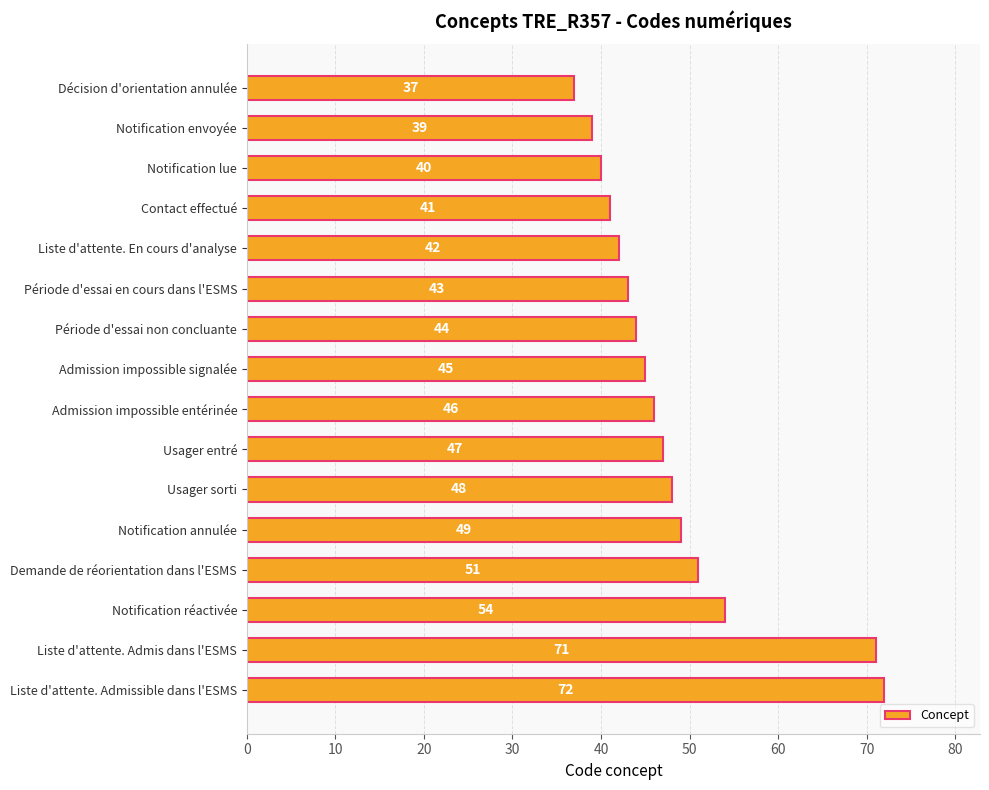

At which label is the value closest to 54?

Notification réactivée